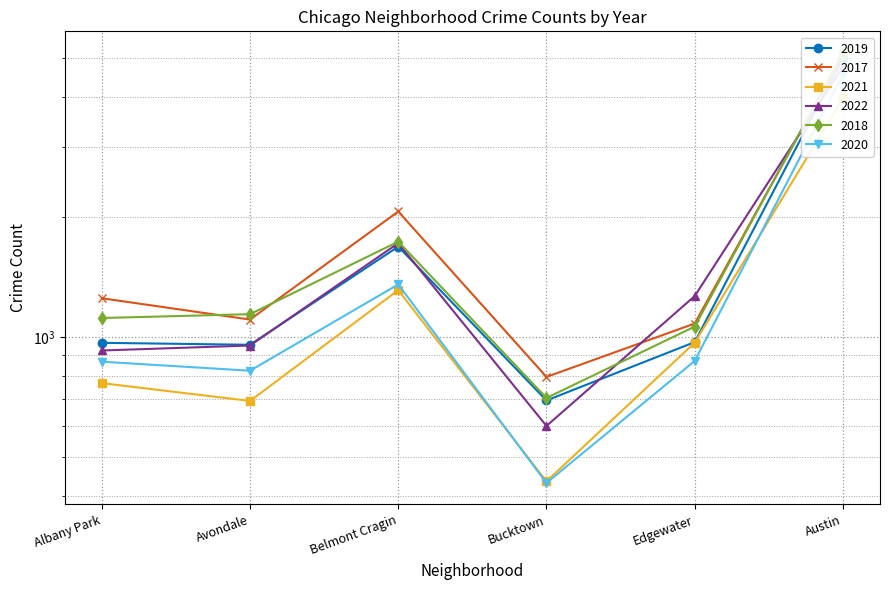

What is the total value across all series at Bucktown?

3658